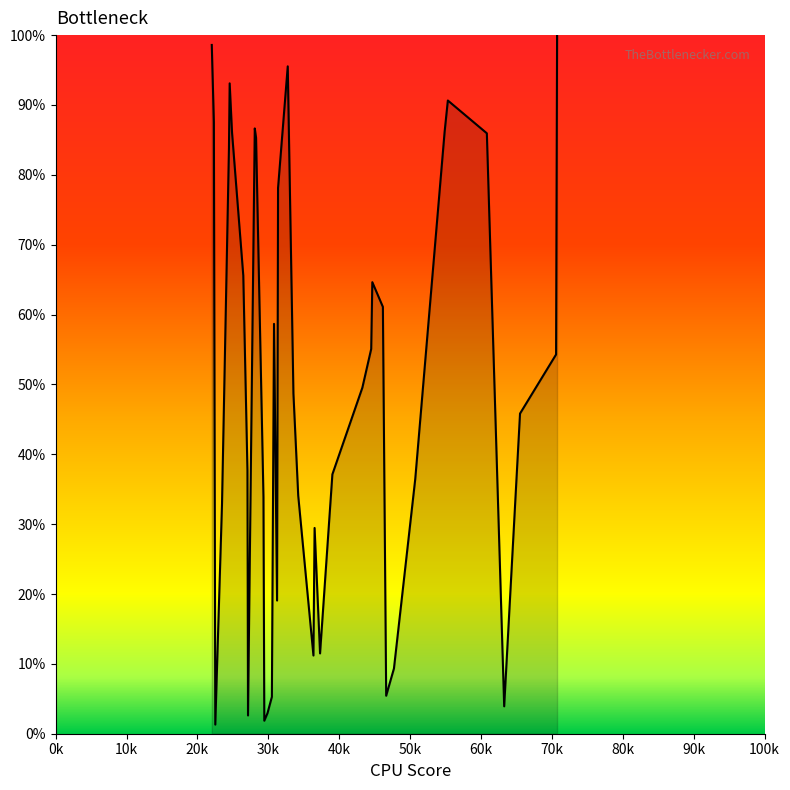

What is the maximum value shown in the chart?

100.0